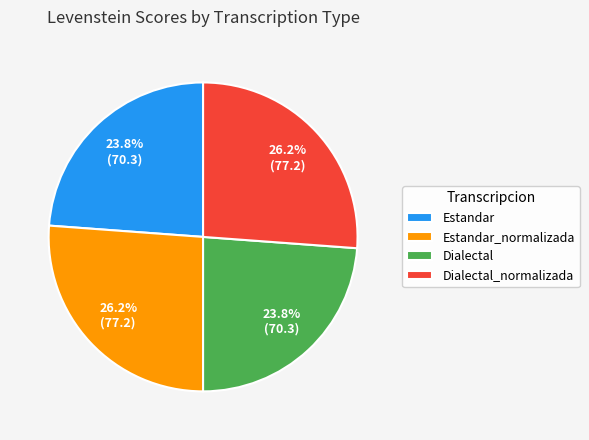

True or false: Dialectal_normalizada accounts for 26% of the total.

True